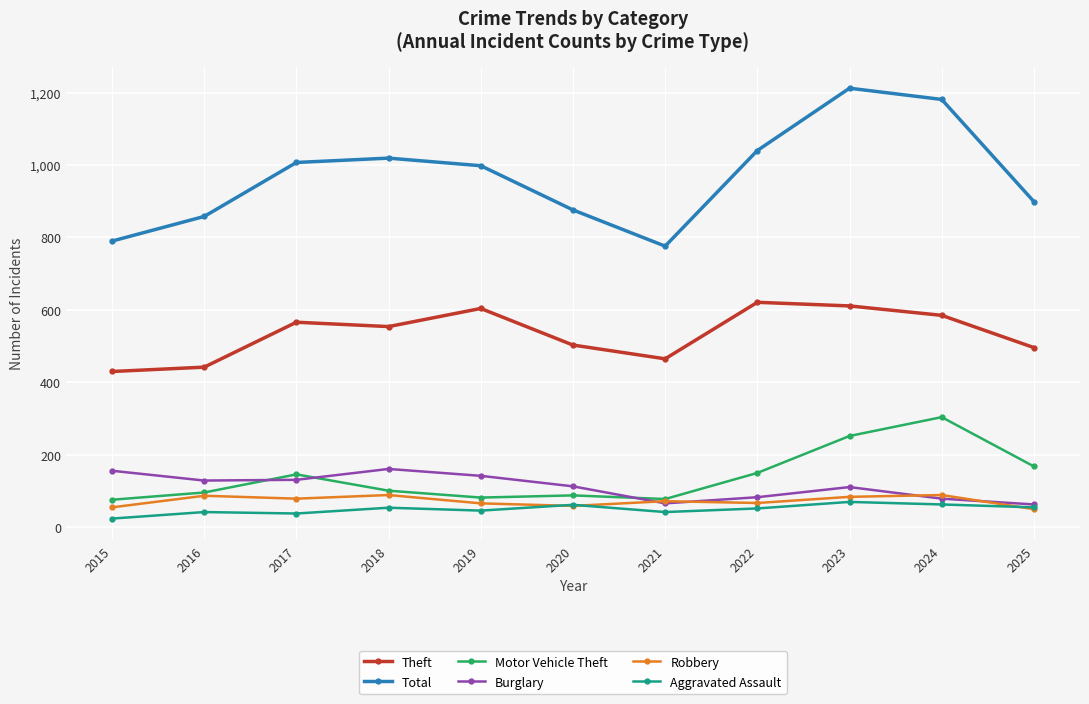

True or false: Aggravated Assault has more than 1 interior local peaks.

True